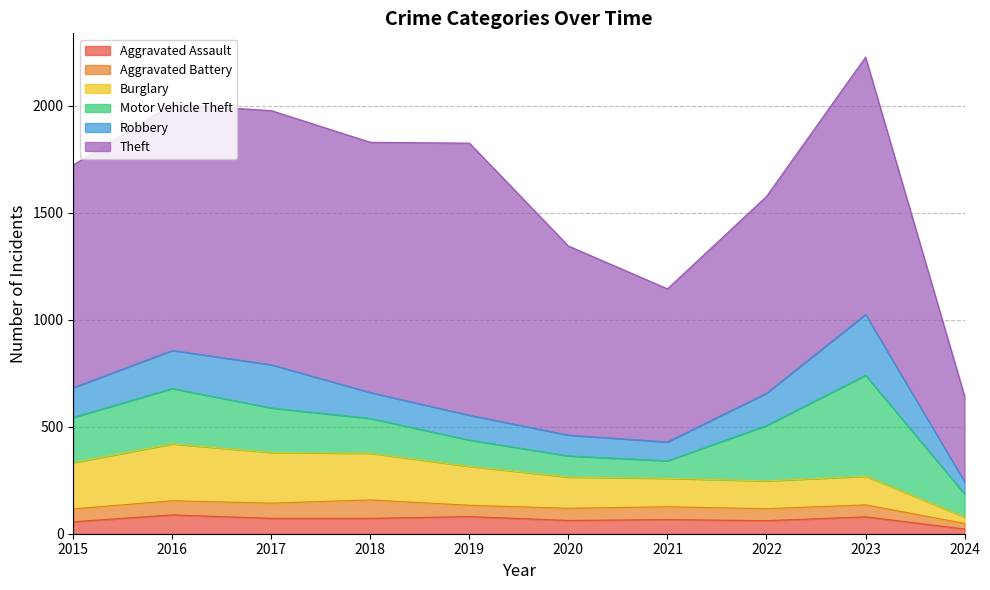

What is the sum of all Aggravated Battery values?

591